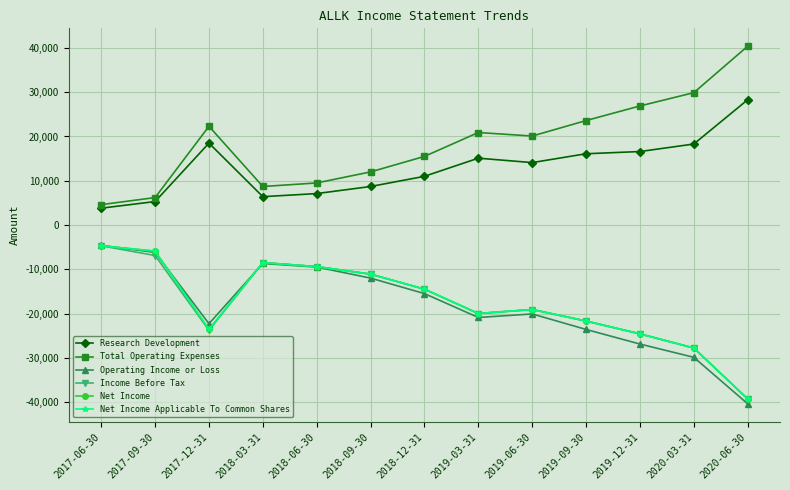

What is the value of the Net Income point at the 8th from the left?

-20000